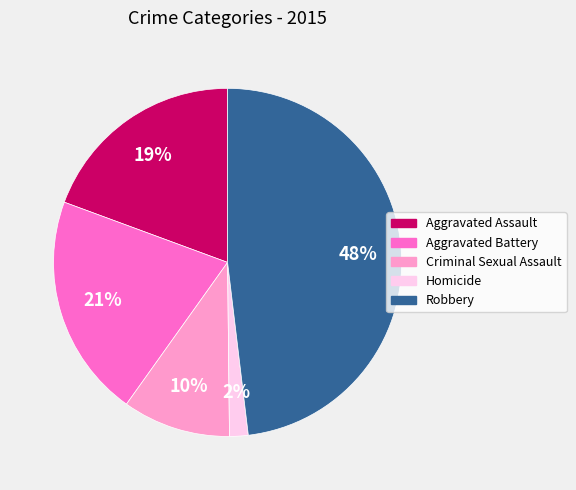

How many slices are in this pie chart?

5